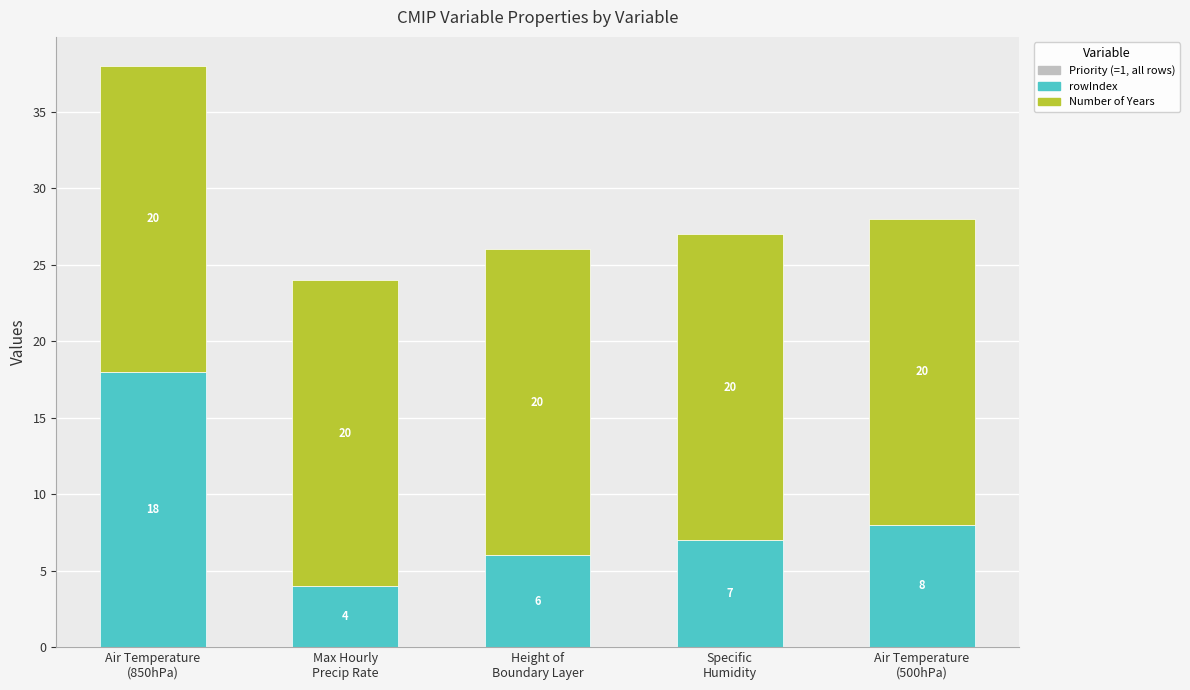

What is the maximum value for rowIndex?

18